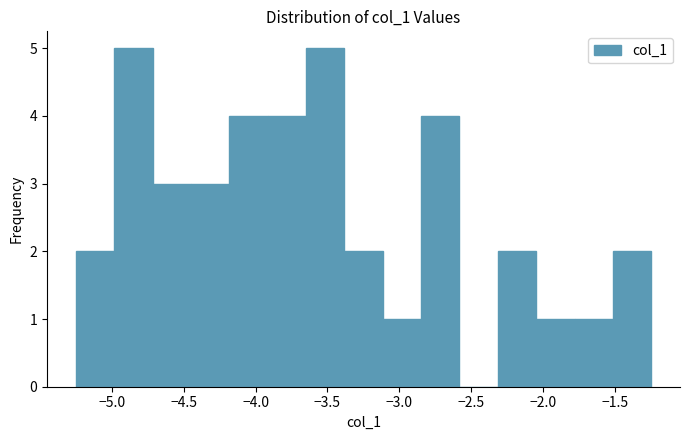

Reading left to right, transcribe this chart: for each bar, give the range it covers on the x-axis and its height. Neither the bar edges nor the heights are printed on the chart, so give them approximately, as read against the axes.

-5.25 to -5.00: 2
-5.00 to -4.70: 5
-4.70 to -4.45: 3
-4.45 to -4.20: 3
-4.20 to -3.90: 4
-3.90 to -3.65: 4
-3.65 to -3.40: 5
-3.40 to -3.10: 2
-3.10 to -2.85: 1
-2.85 to -2.60: 4
-2.60 to -2.30: 0
-2.30 to -2.05: 2
-2.05 to -1.80: 1
-1.80 to -1.50: 1
-1.50 to -1.25: 2